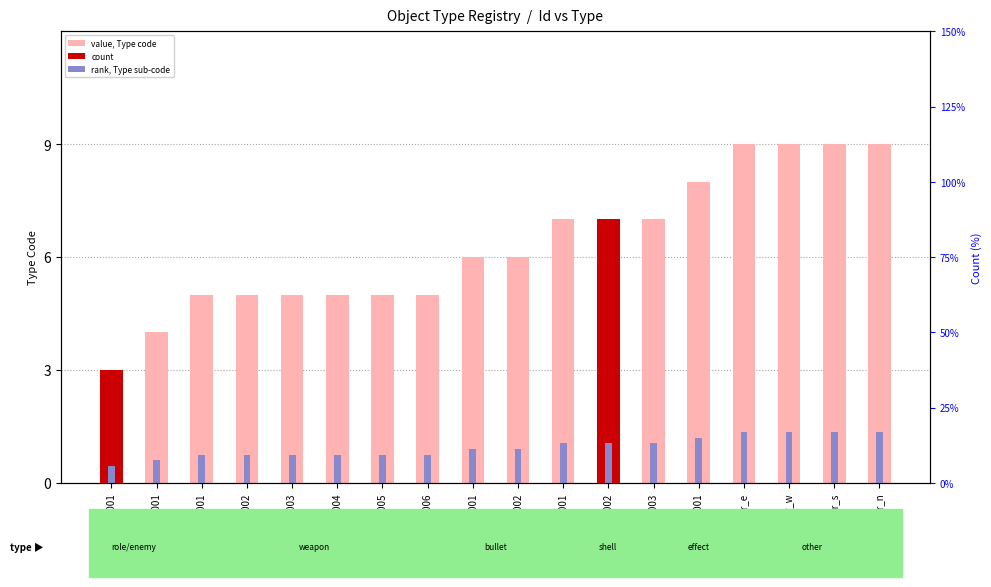

Rank the categories by value from lowest to highest.

role0001, enemy0001, weapon0001, weapon0002, weapon0003, weapon0004, weapon0005, weapon0006, bullet0001, bullet0002, shell0001, shell0002, shell0003, effect0001, other_door_e, other_door_w, other_door_s, other_door_n